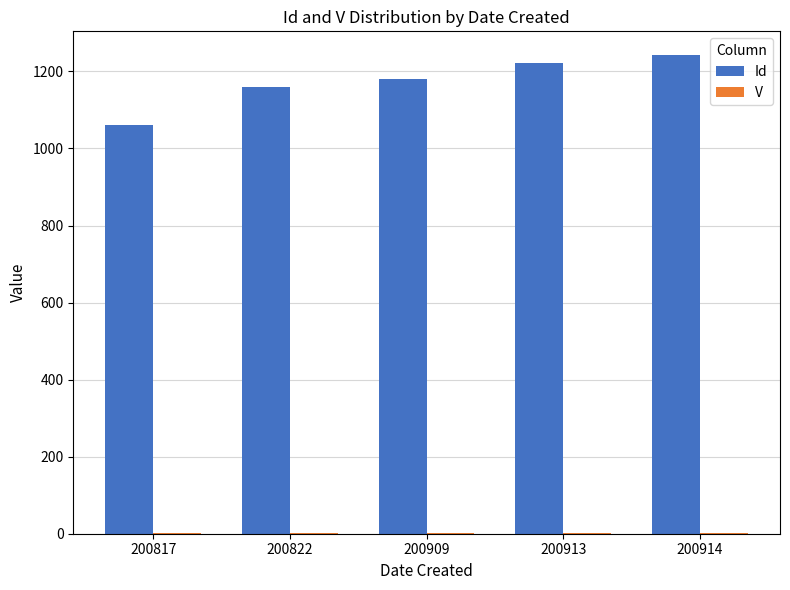

Between 200817 and 200909, which series saw the biggest shift?

Id